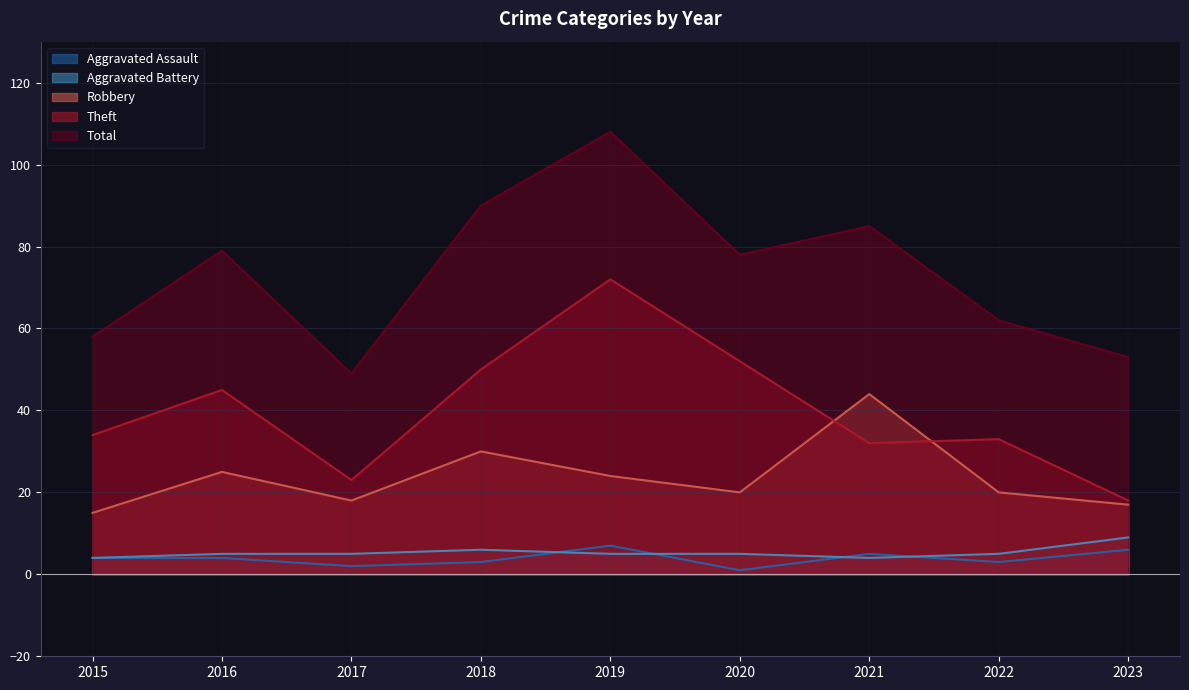

How many data points in Theft are less than 34?

4